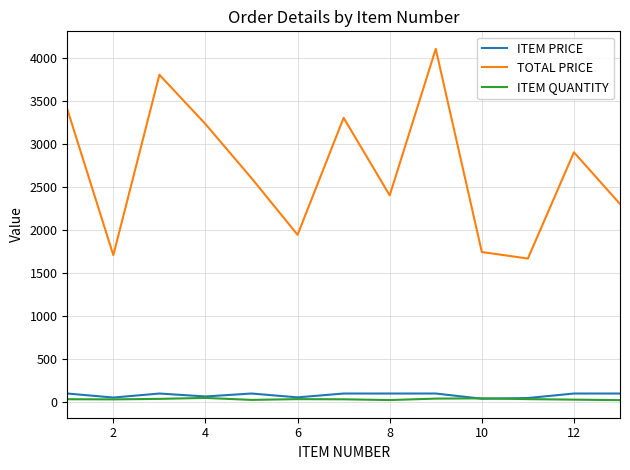

True or false: ITEM QUANTITY and TOTAL PRICE intersect in this chart.

False